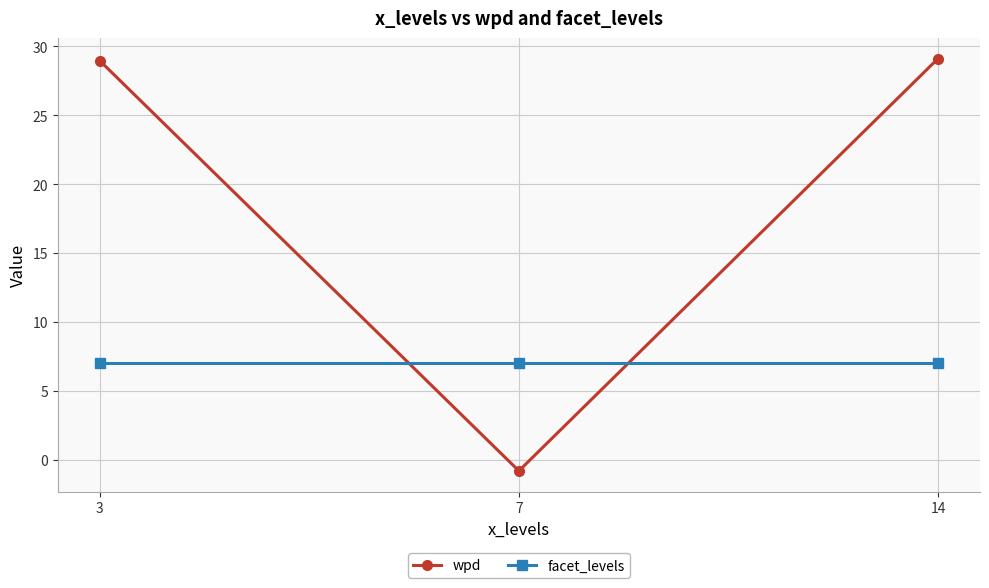

Where does the wpd series first go above 28?

3